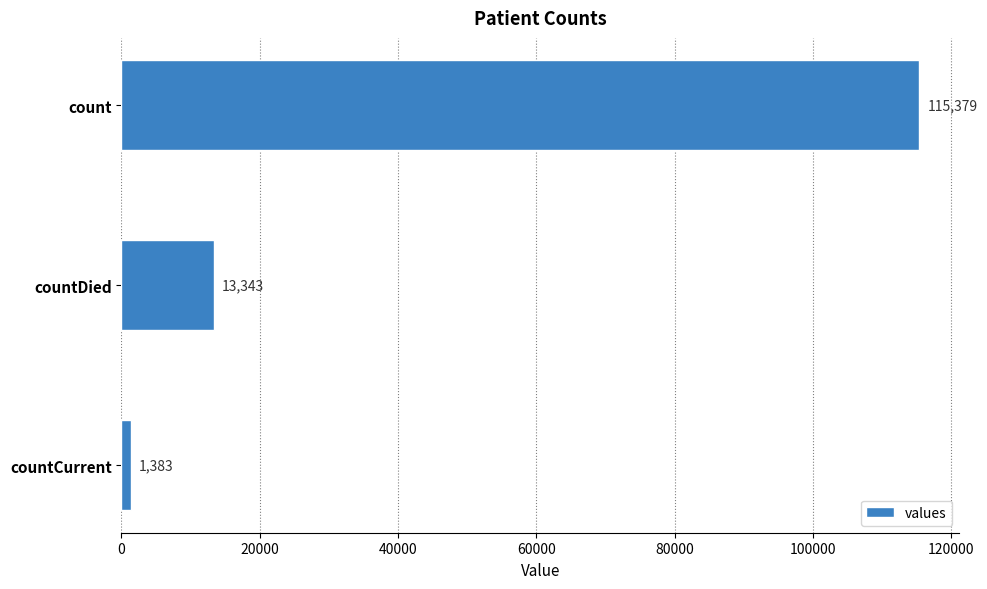

How many values are between 1383 and 115379?

3